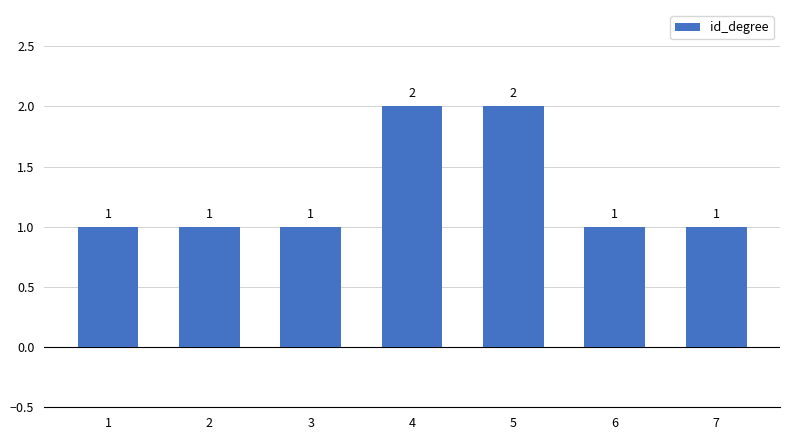

What is the sum of all values?

9